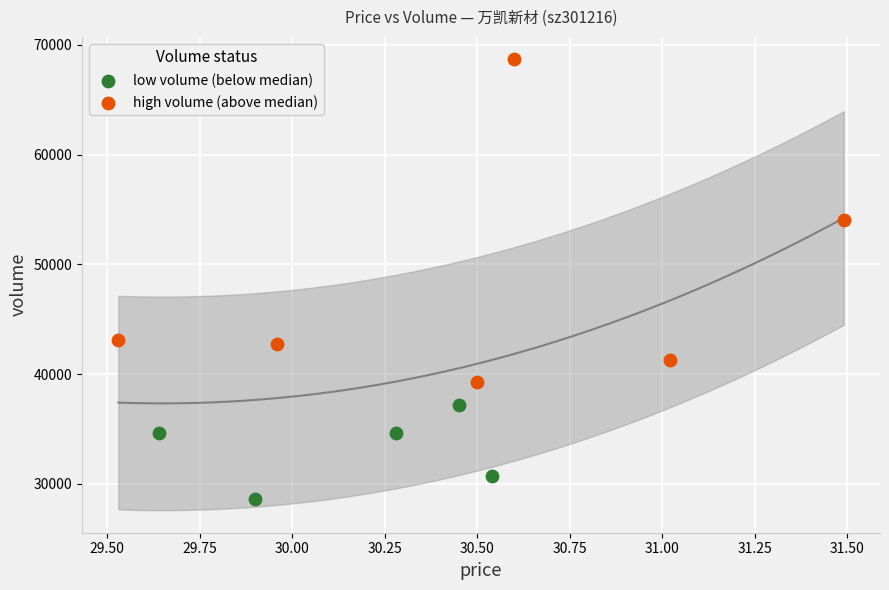

Which series reaches the maximum Y coordinate?

high volume (above median)